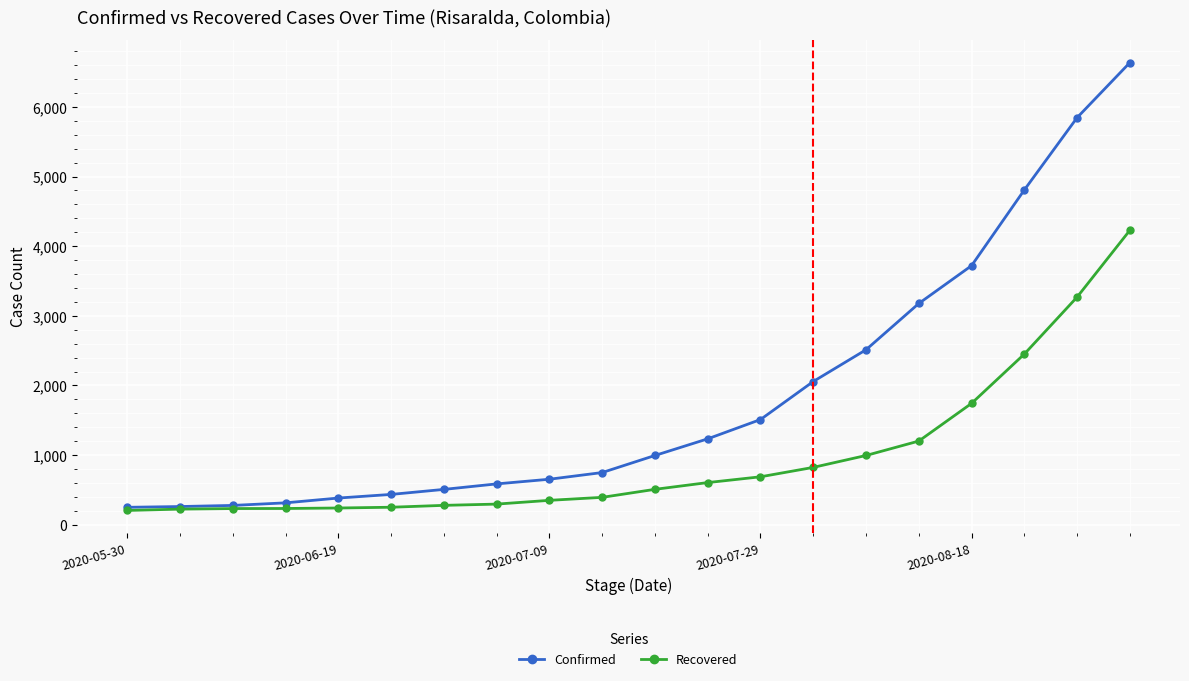

Which series has the largest range (max minus min)?

Confirmed